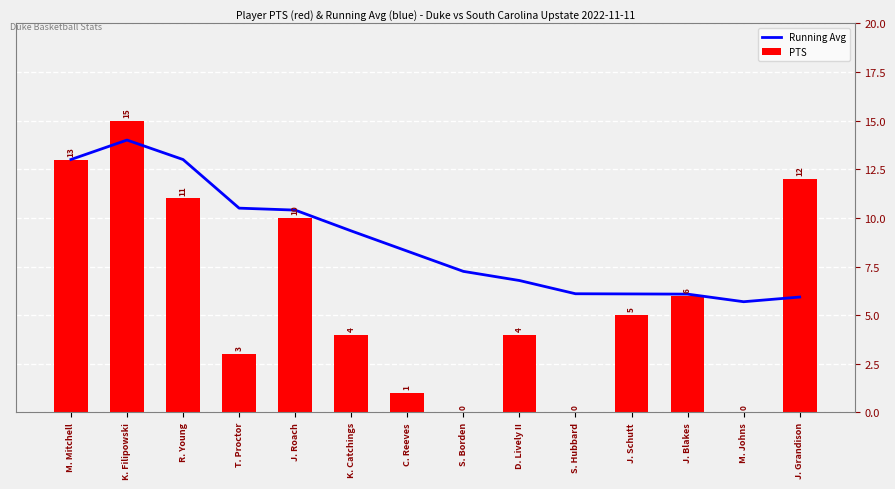

List the series in order of their peak value, highest first.

PTS, Running Avg